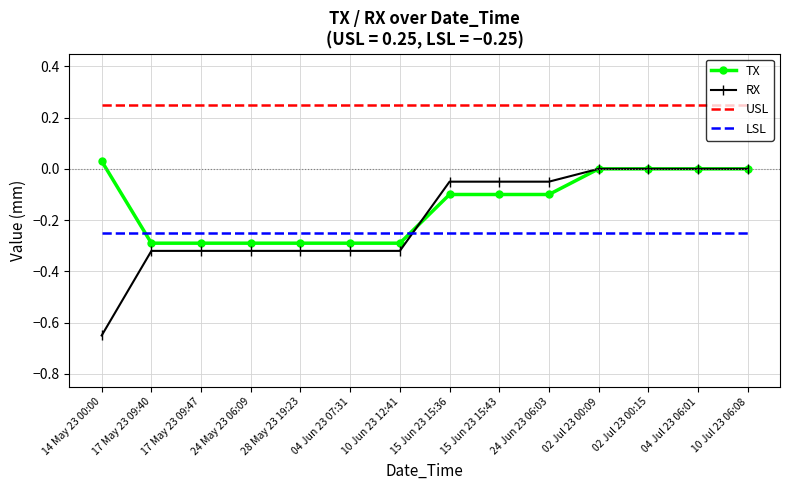

What position from the right is 10 Jul 23 06:08?

1